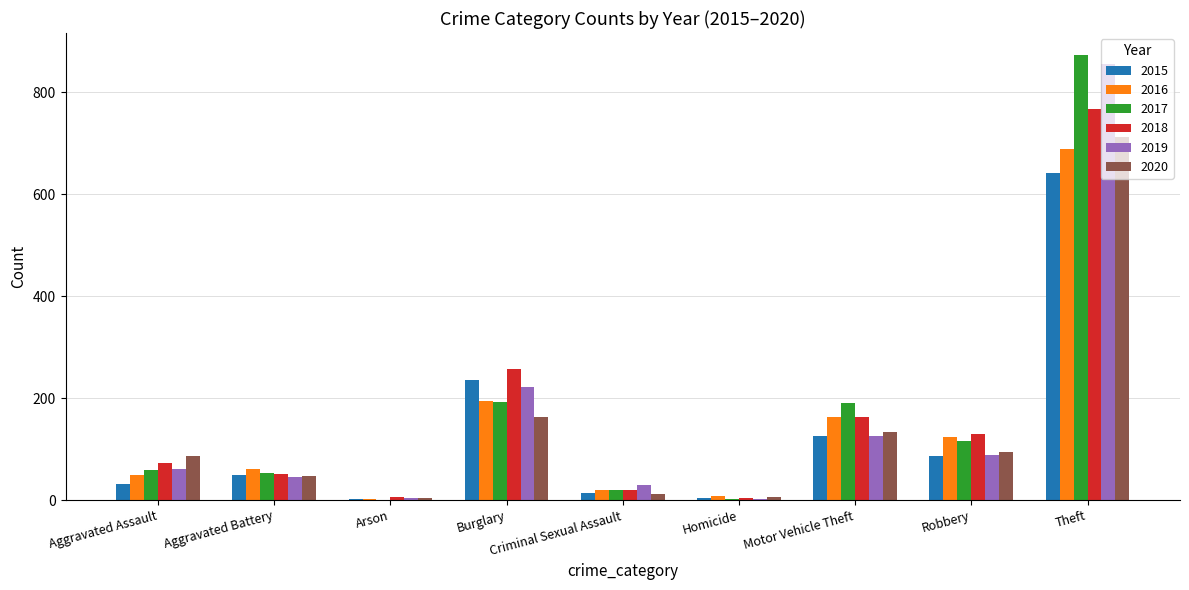

At which category does the chart reach its peak across all series?

Theft